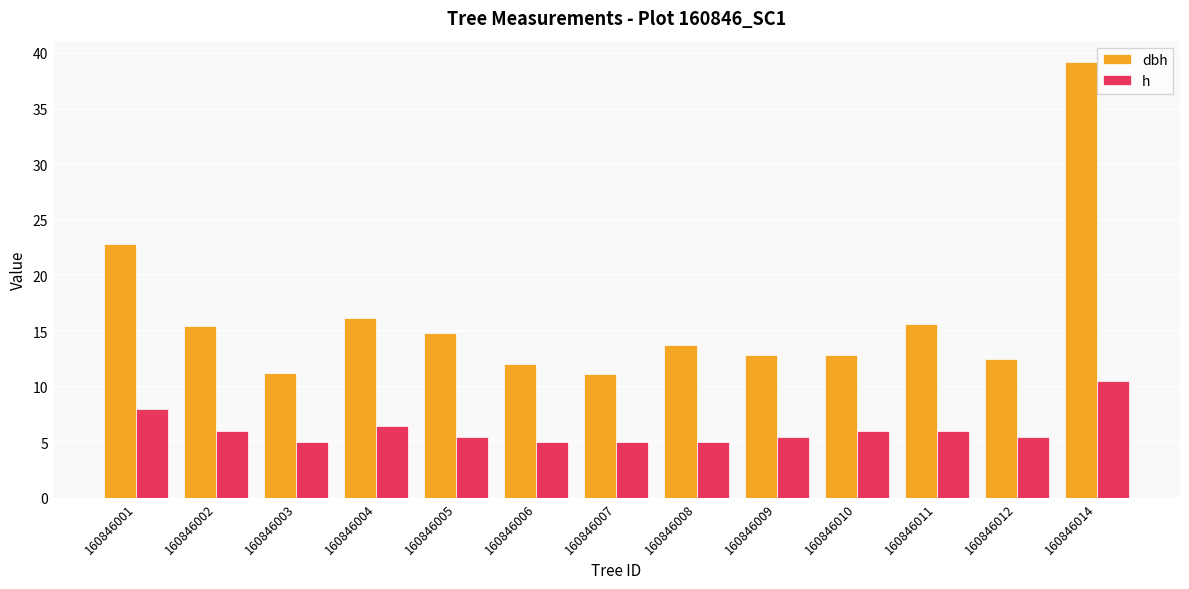

What are all the series names shown in the legend?

dbh, h